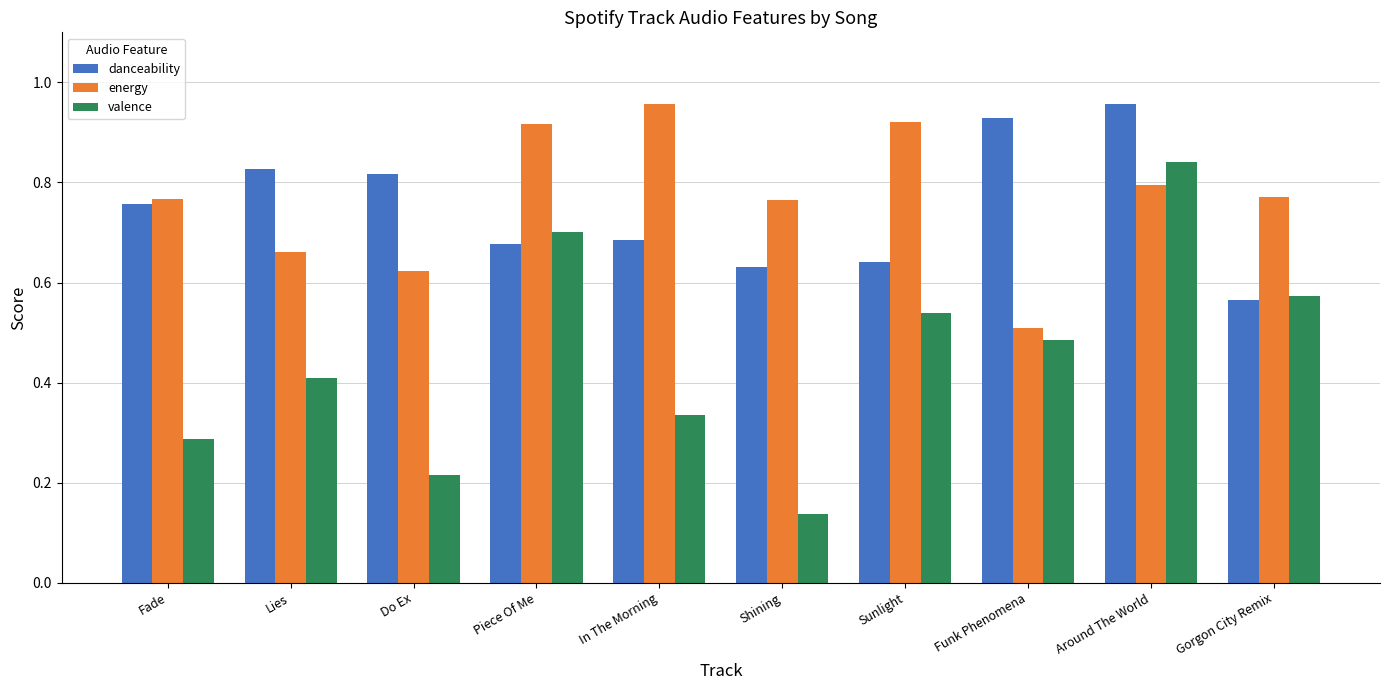

Is it true that energy equals 1.3 at Shining?

False